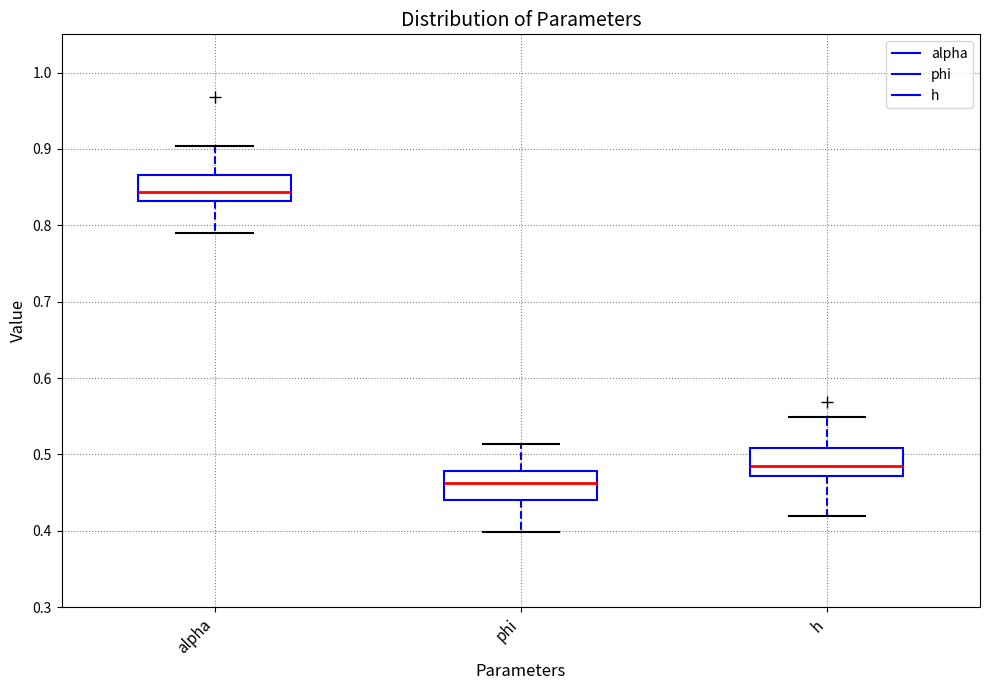

Reading left to right, read every box against the y-axis: the position of its median line, the range the box covers, and the ends of its whiskers. The values are not printed on the chart, so give them approximately, as read against the axis.

alpha: median 0.84, box 0.83 to 0.87, whiskers 0.79 to 0.90
phi: median 0.46, box 0.44 to 0.48, whiskers 0.40 to 0.51
h: median 0.48, box 0.47 to 0.51, whiskers 0.42 to 0.55